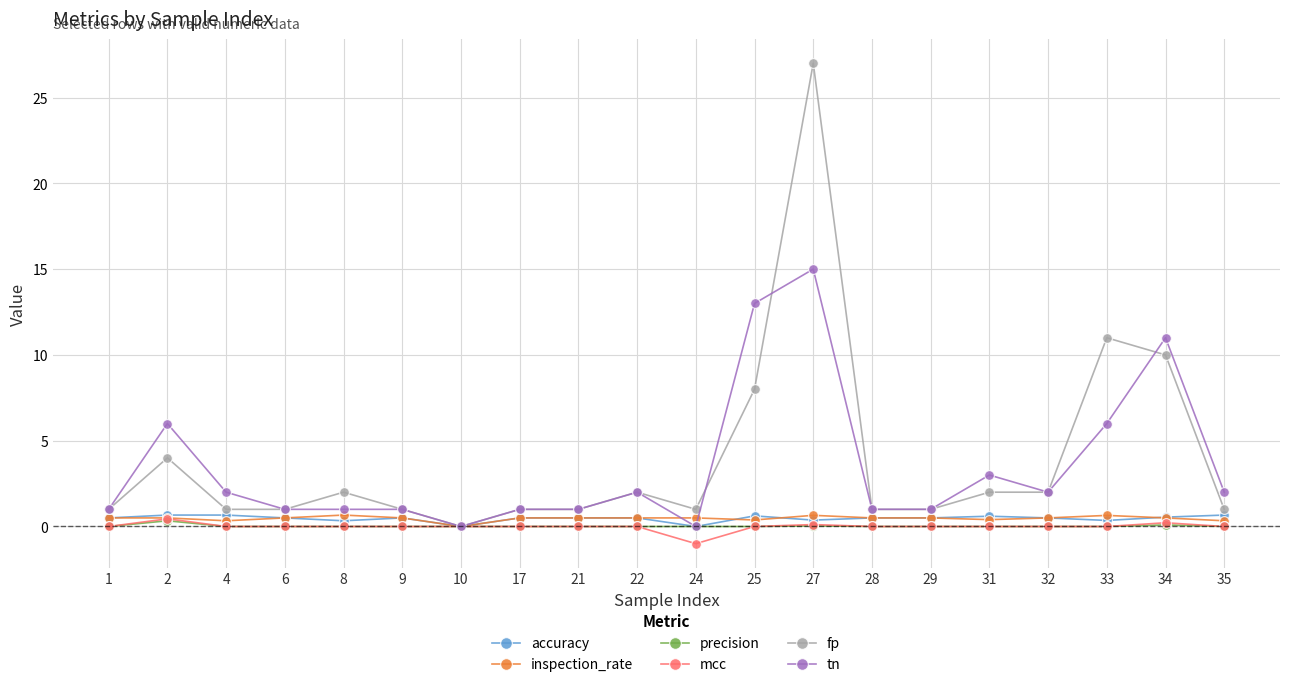

At which category is the sum across all series the highest?

27